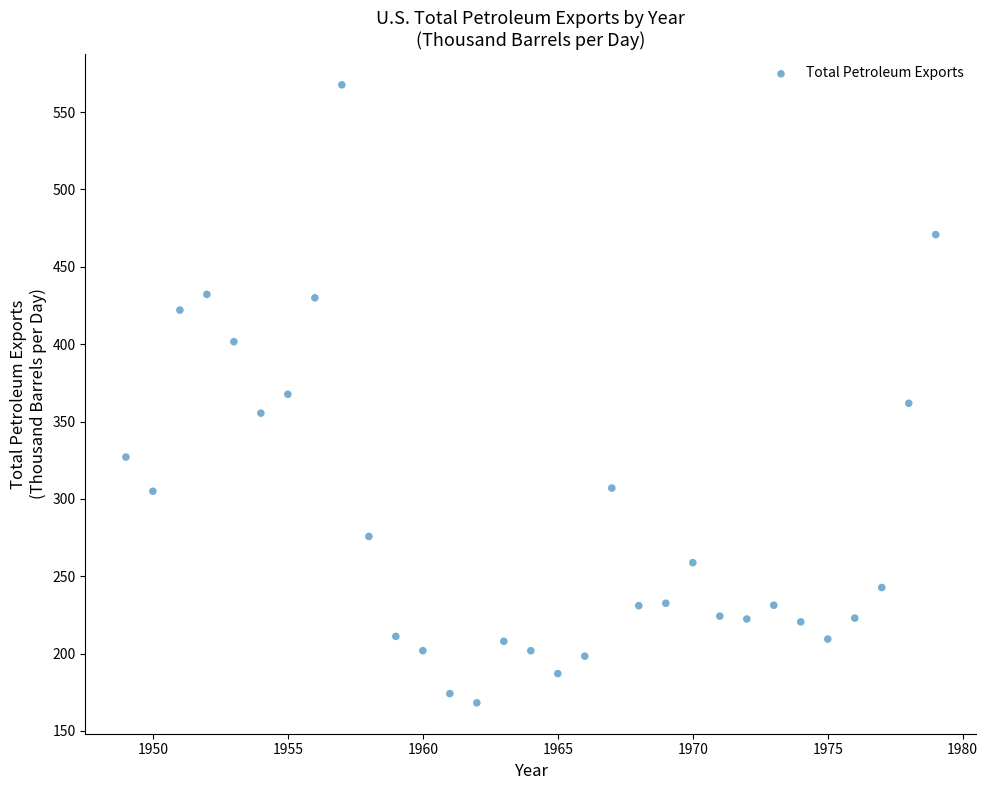

What is the range of Y values (max minus min)?

399.4